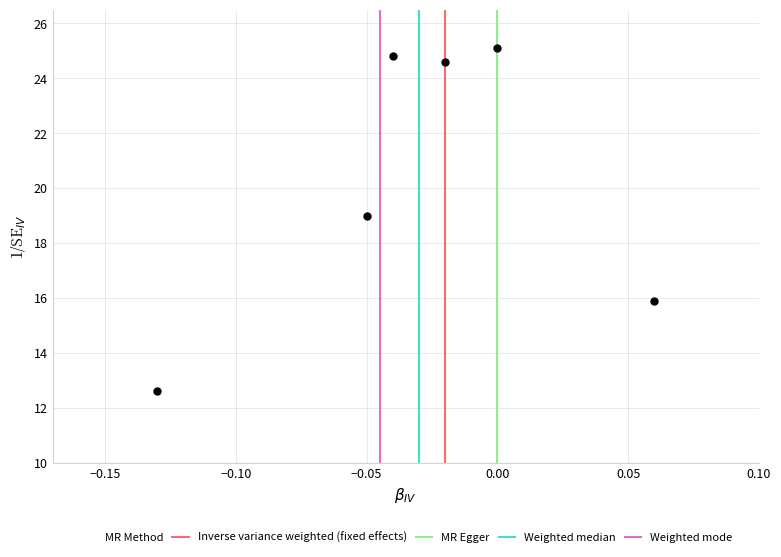

What Y value in the scatter plot is closest to 18?

19.0